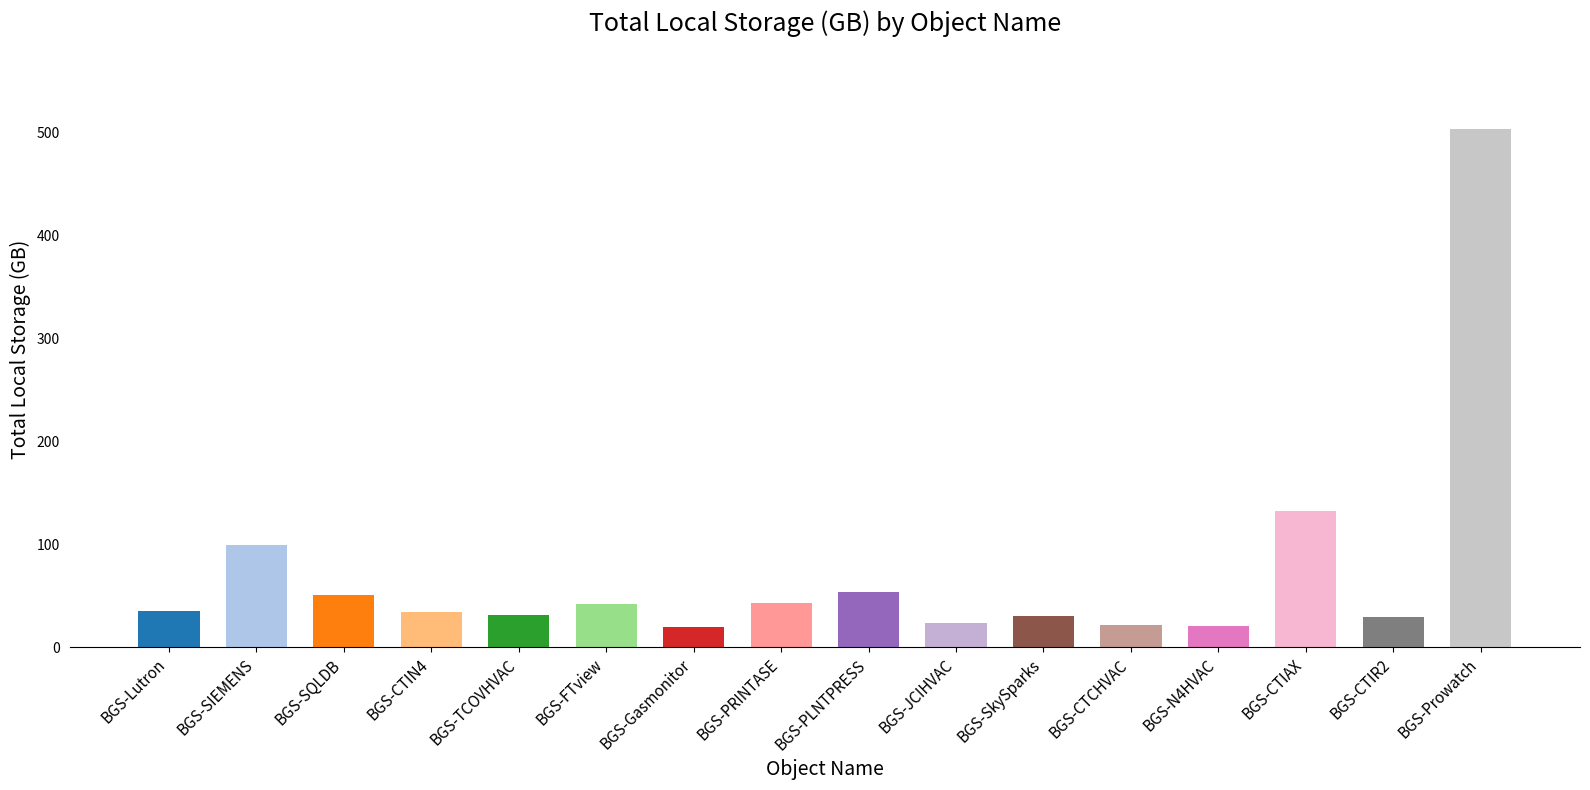

True or false: the data shows 143.6 at BGS-Prowatch.

False